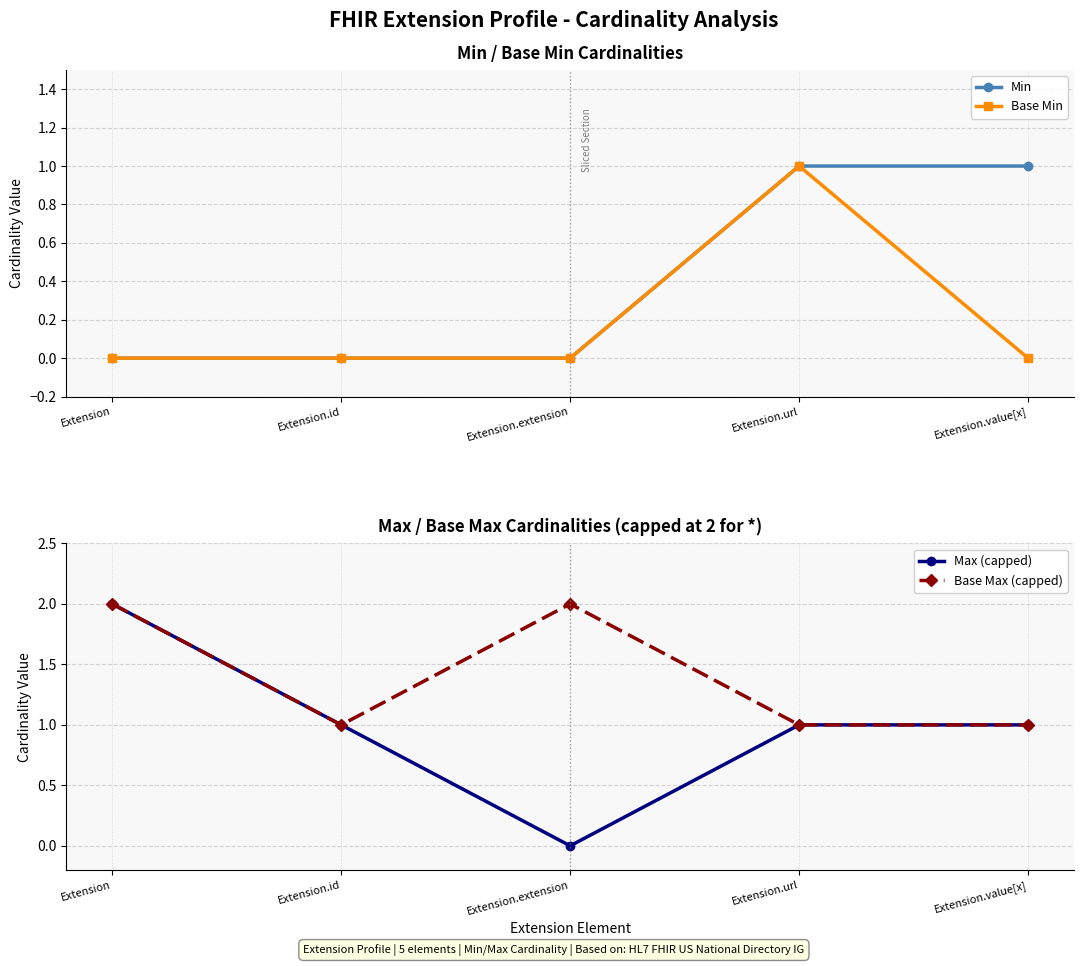

Which series changed the most between Extension and Extension.url?

Min